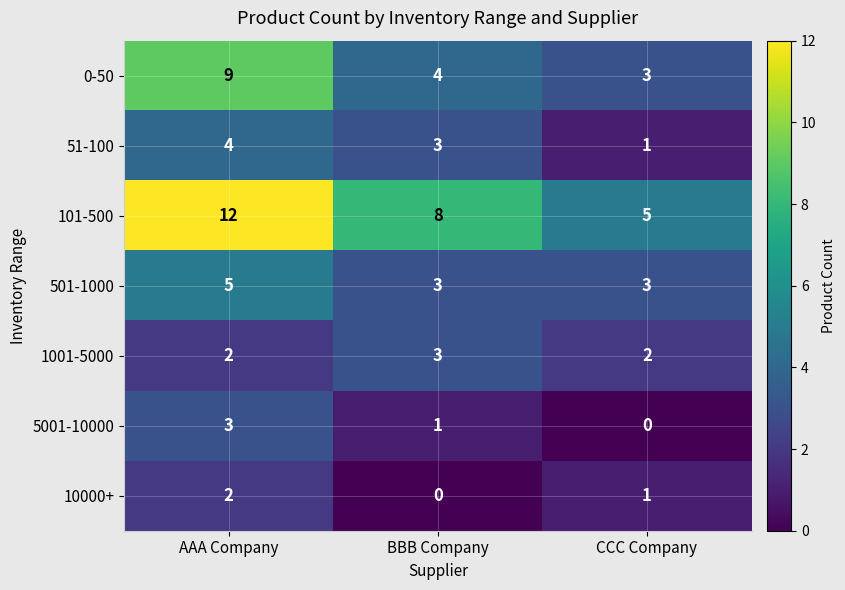

Which series has the widest spread of values?

101-500